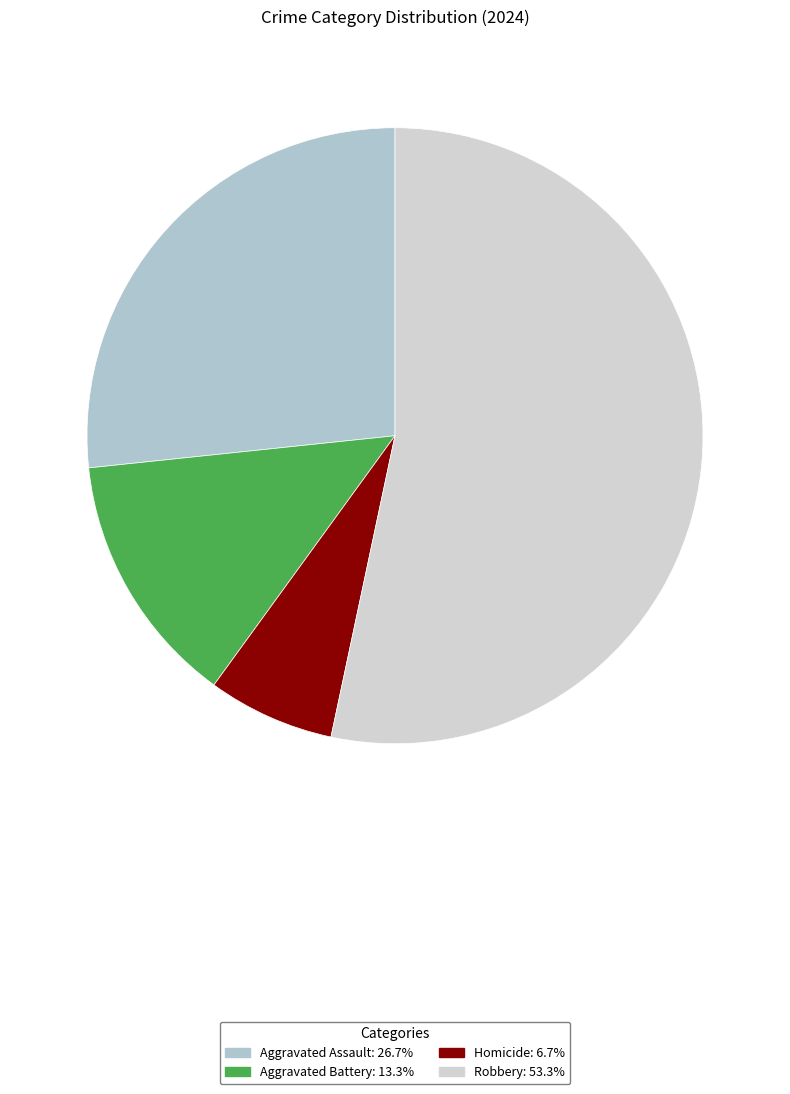

Is it true that Robbery is 45% of the pie?

False